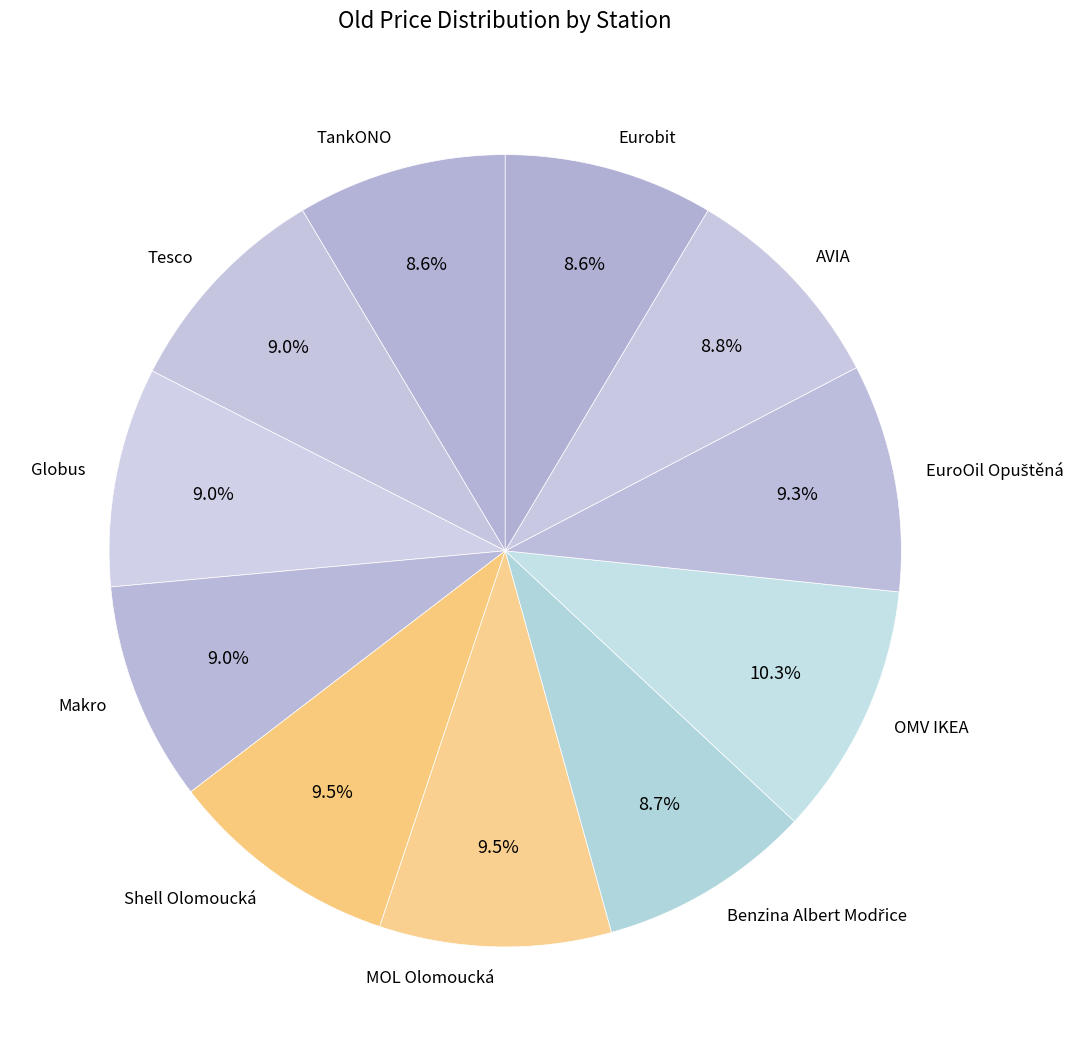

True or false: MOL Olomoucká accounts for 1% of the total.

False